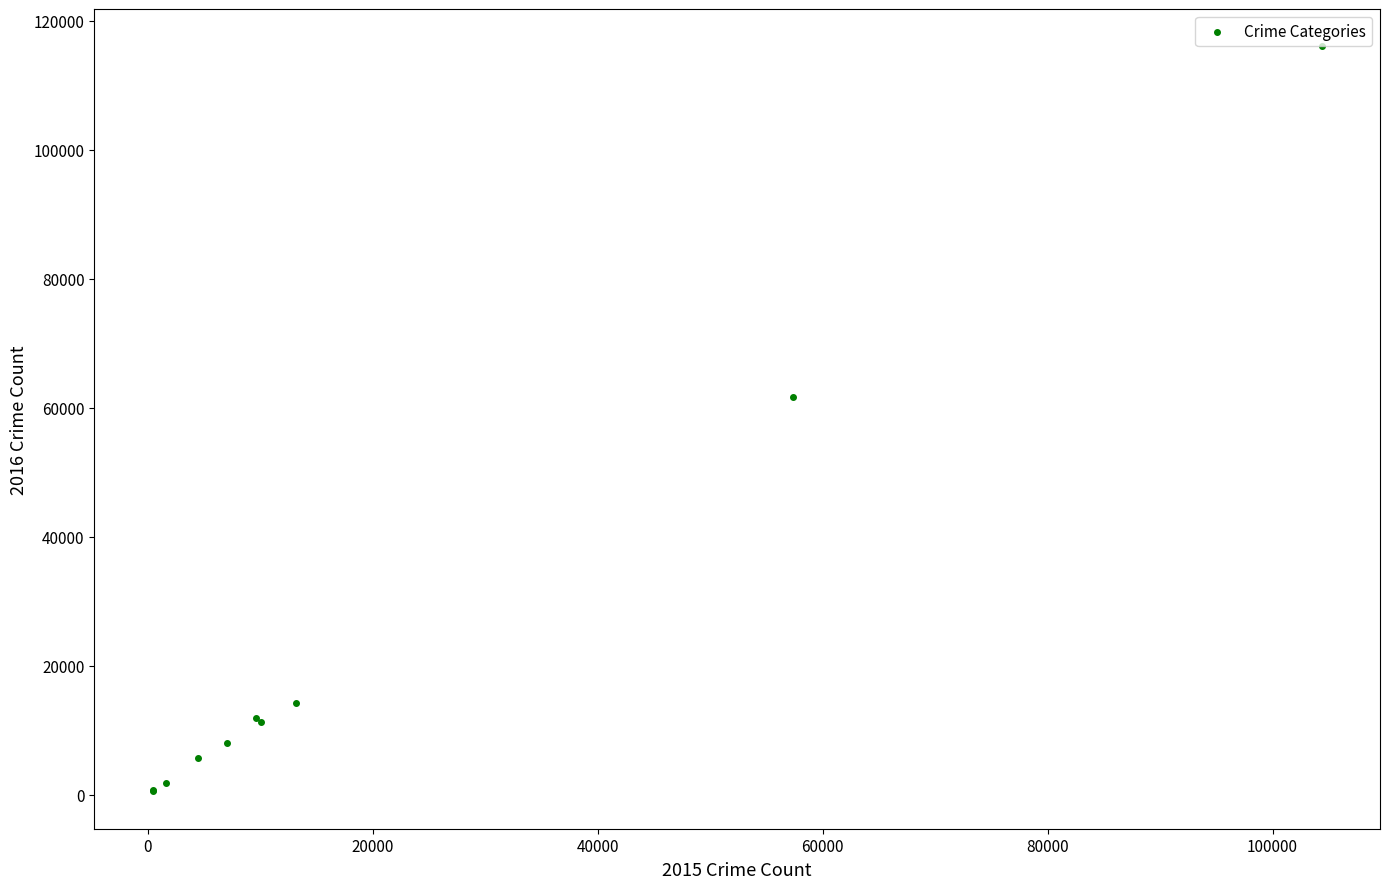

What Y value in the scatter plot is closest to 58291?

61618